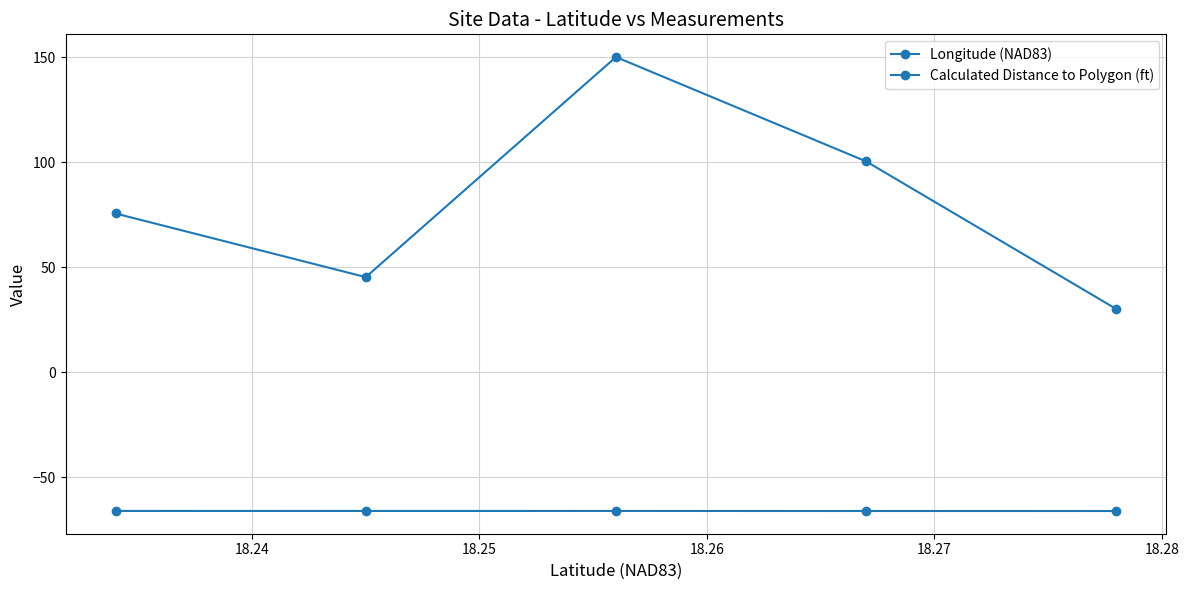

Reading left to right, list all the values displayed in this chart.

Longitude (NAD83): -66.1	-66.1	-66.1	-66.2	-66.2
Calculated Distance to Polygon (ft): 75.5	45.2	150.0	100.3	30.0